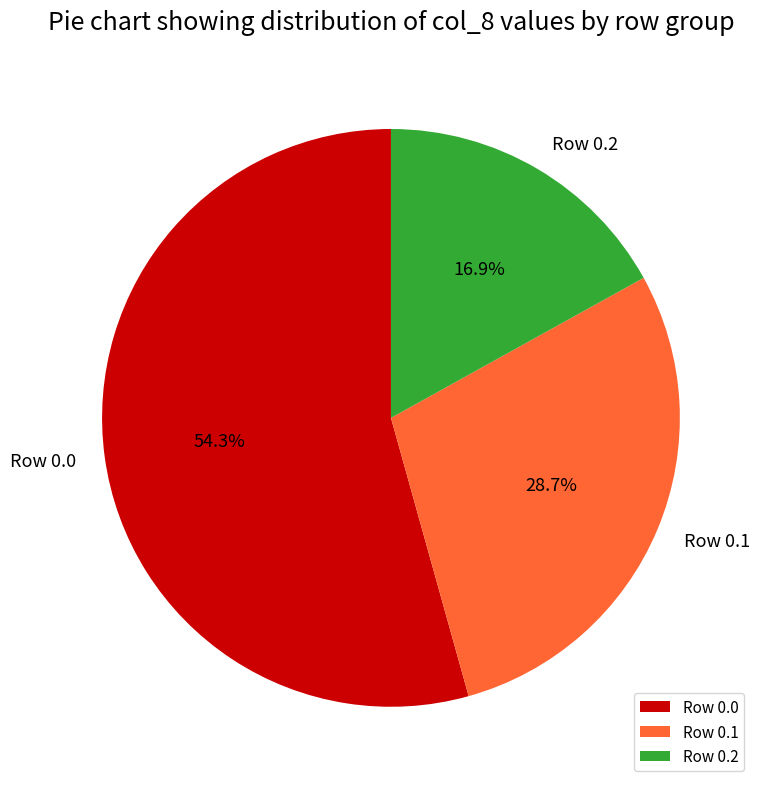

Rank the categories by value from highest to lowest.

Row 0.0, Row 0.1, Row 0.2